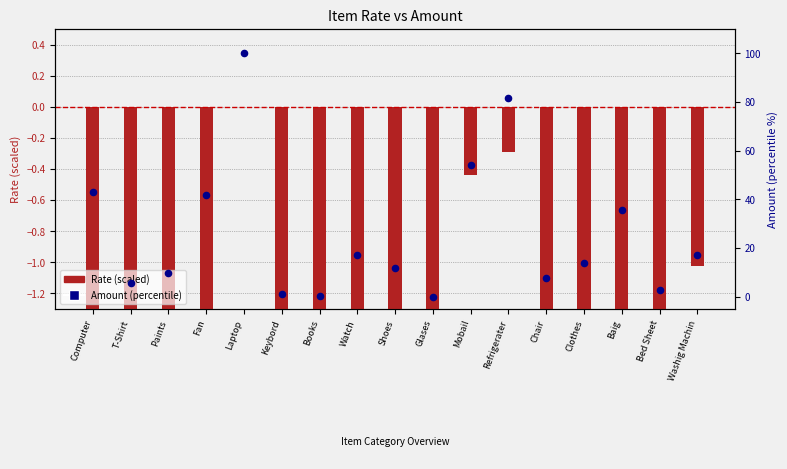

At which category is the sum across all series the highest?

Laptop